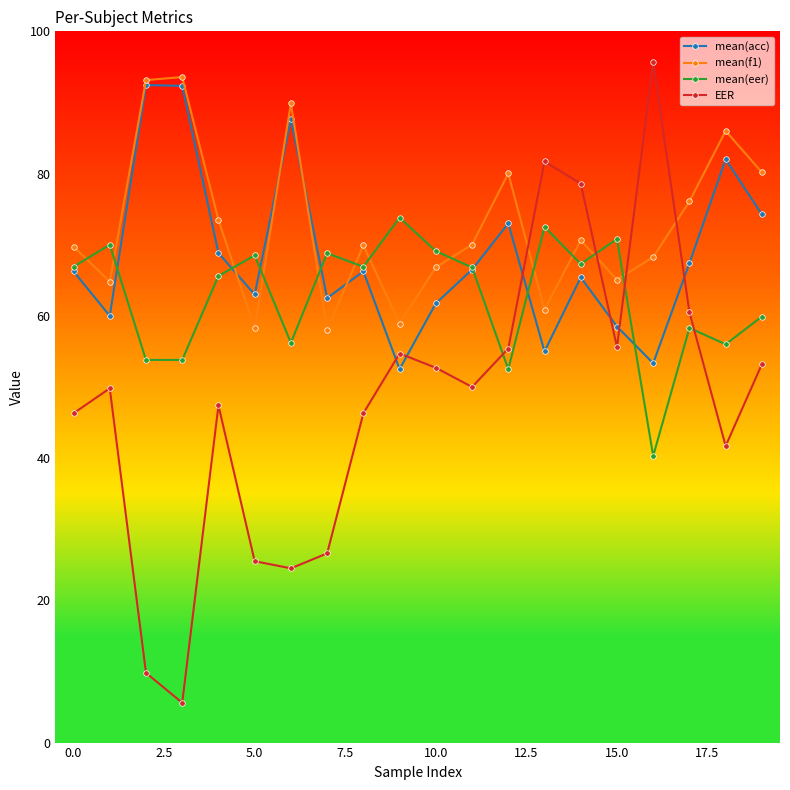

How many series are shown in this chart?

4